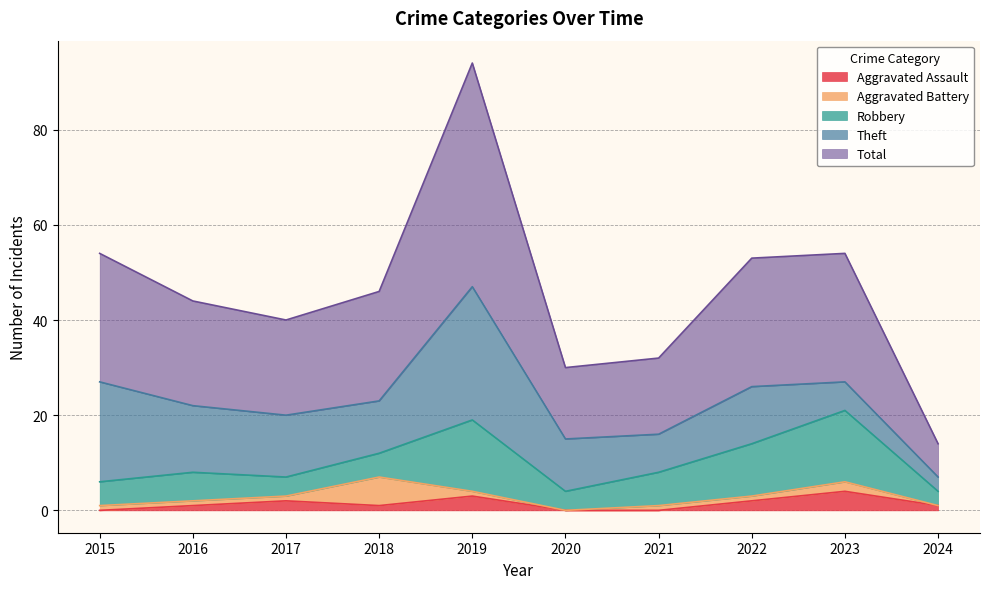

How many positive values does the Aggravated Assault series have?

7